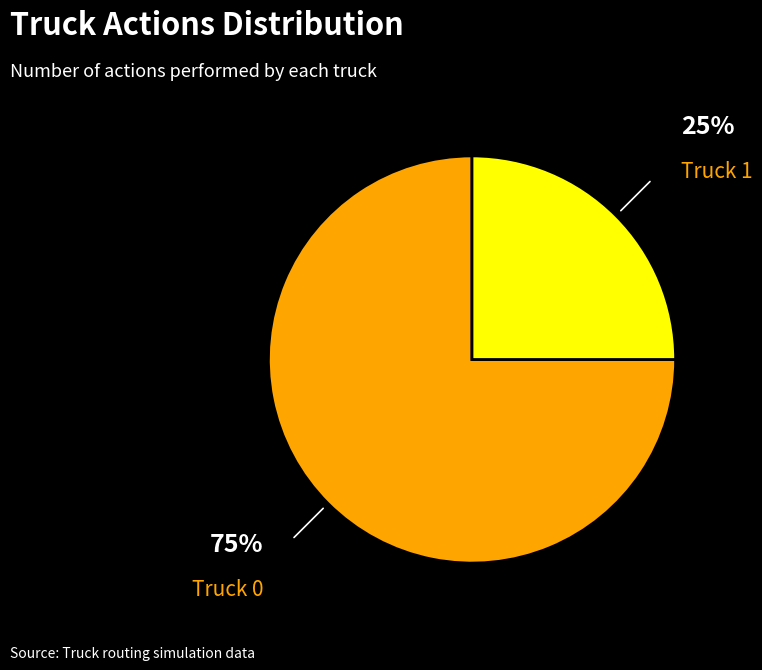

Between Truck 0 and Truck 1, which is larger?

Truck 0